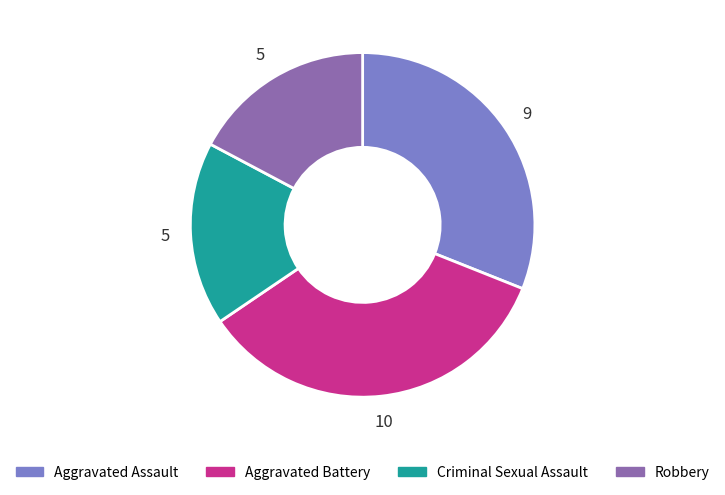

Do Aggravated Assault and Robbery together represent more than half of the pie?

No